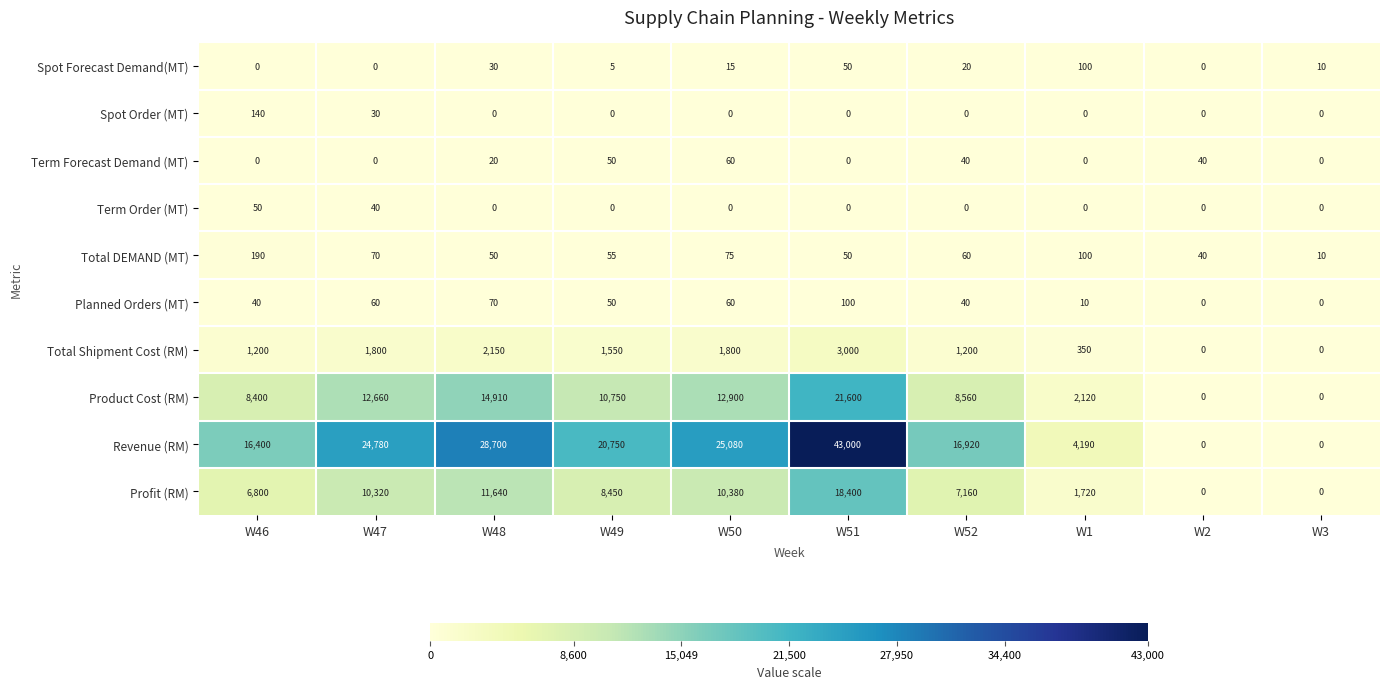

How many values in the Total Shipment Cost (RM) series are below 1550?

5